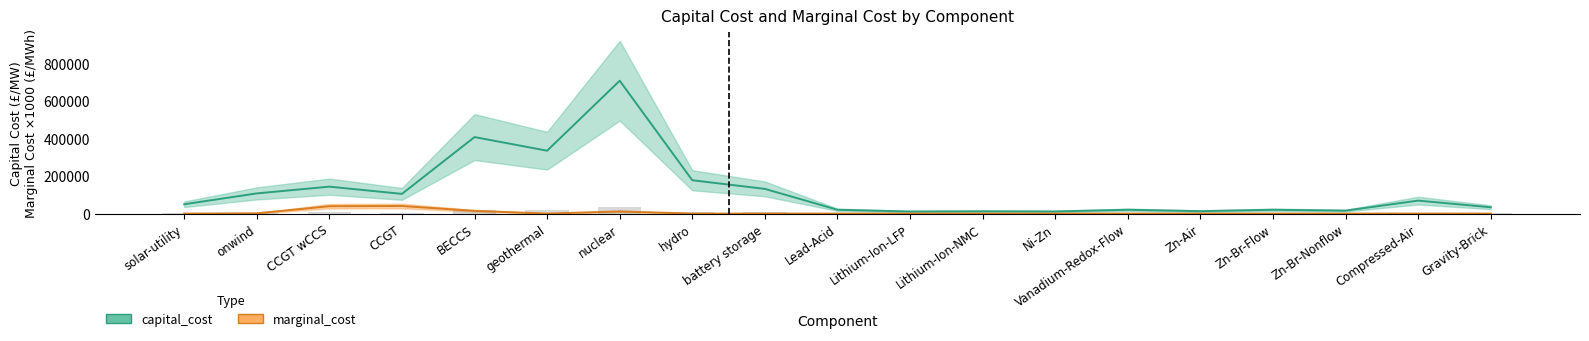

Is it true that capital_cost equals 706772.6 at nuclear?

True